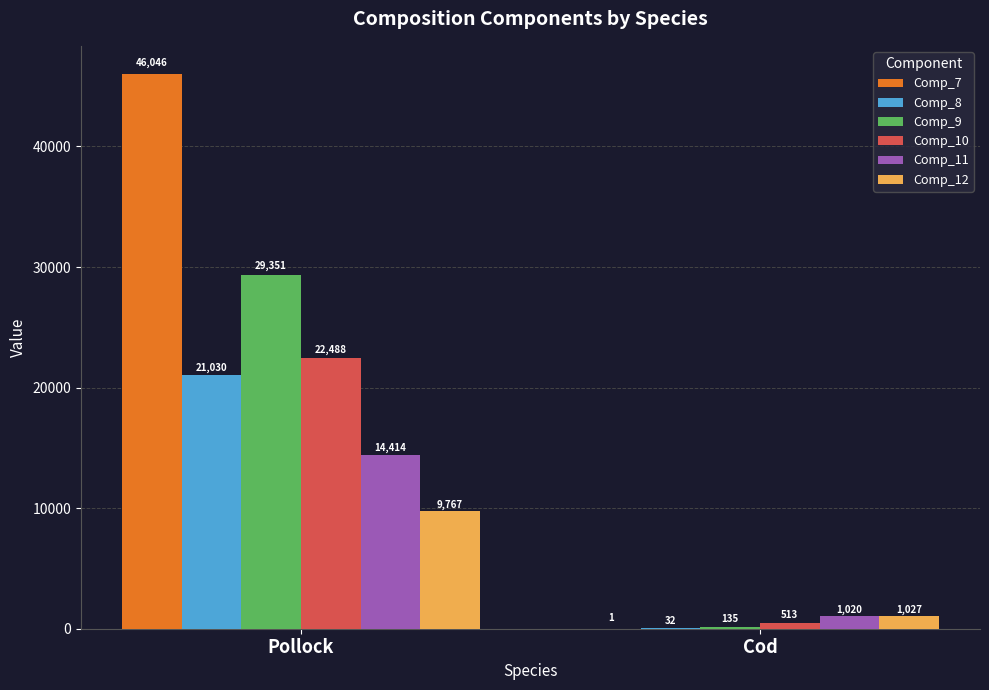

What is the spread (max minus min) of values at Pollock?

36279